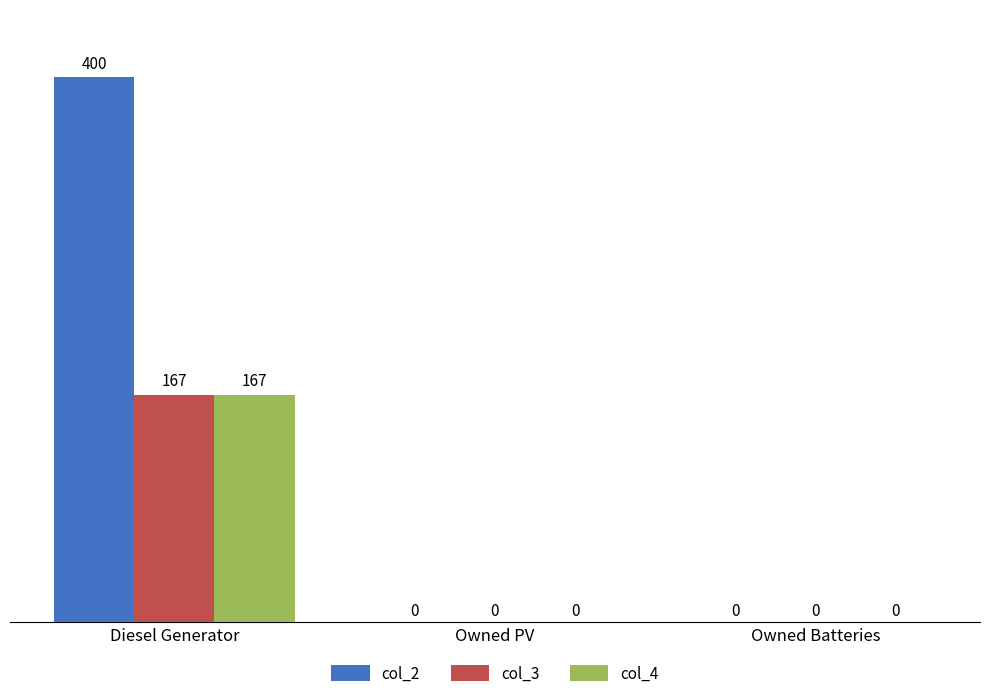

What is the total value across all series at Diesel Generator?

734